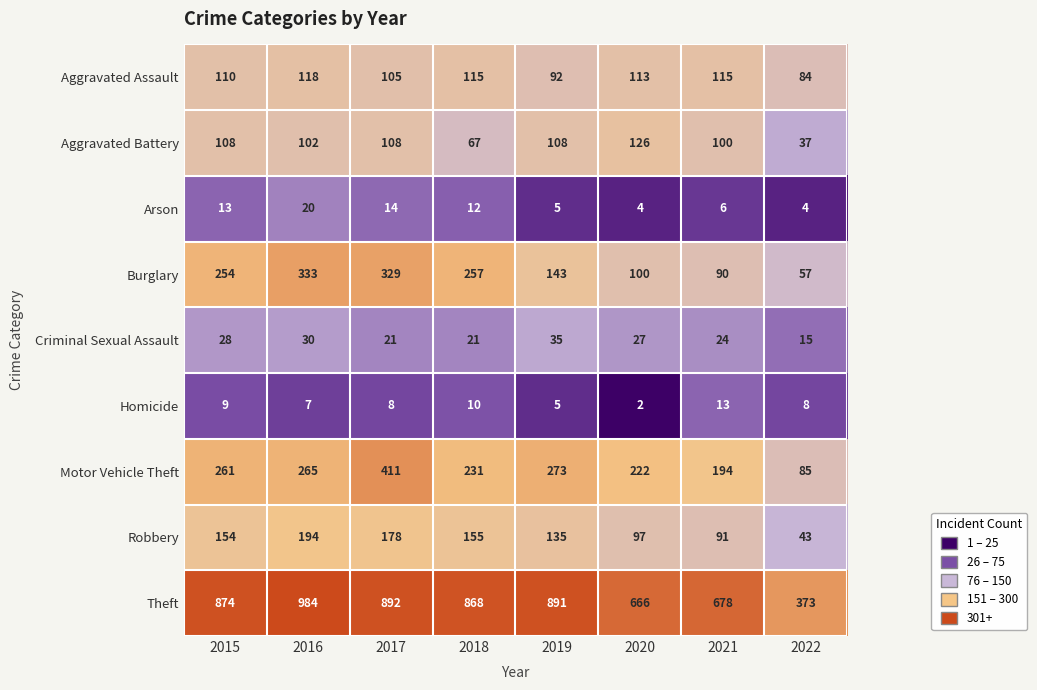

Where does the Criminal Sexual Assault series first go above 27?

2015